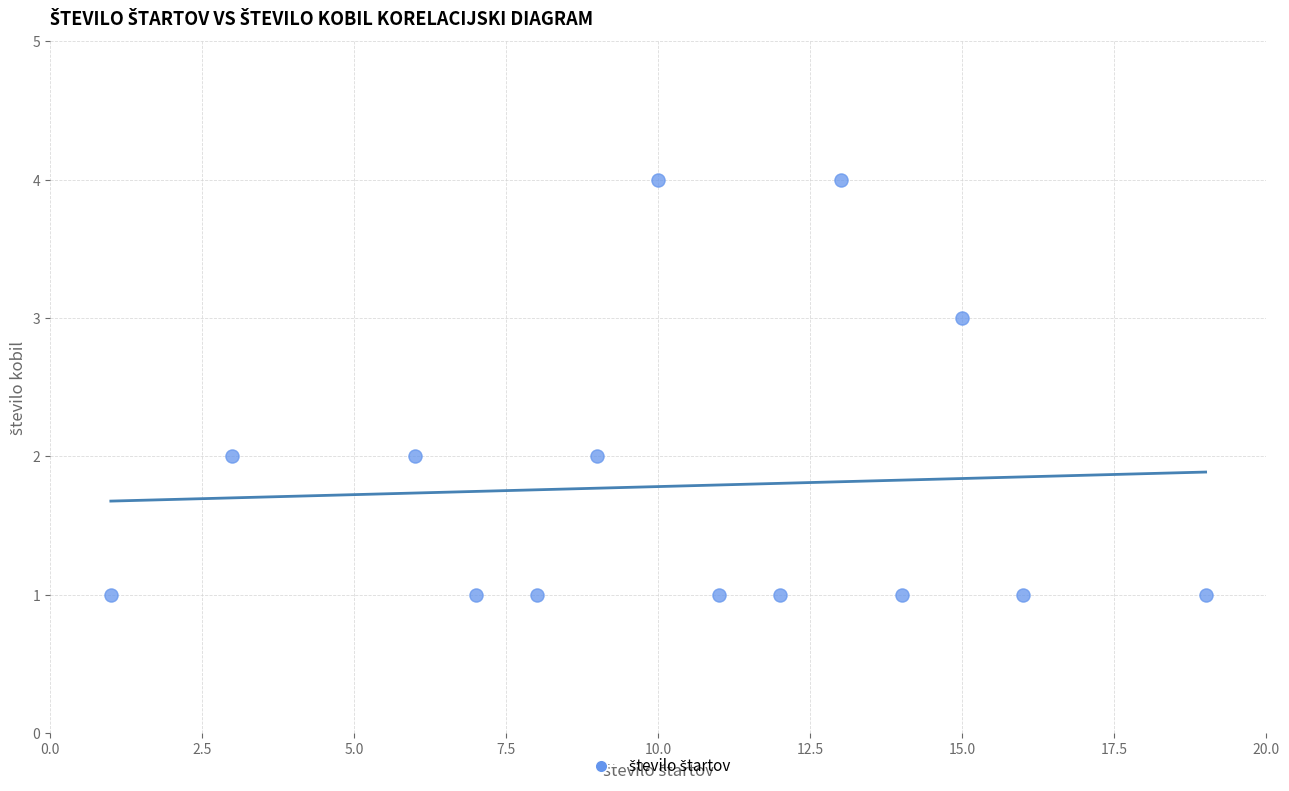

What is the range of Y values (max minus min)?

3